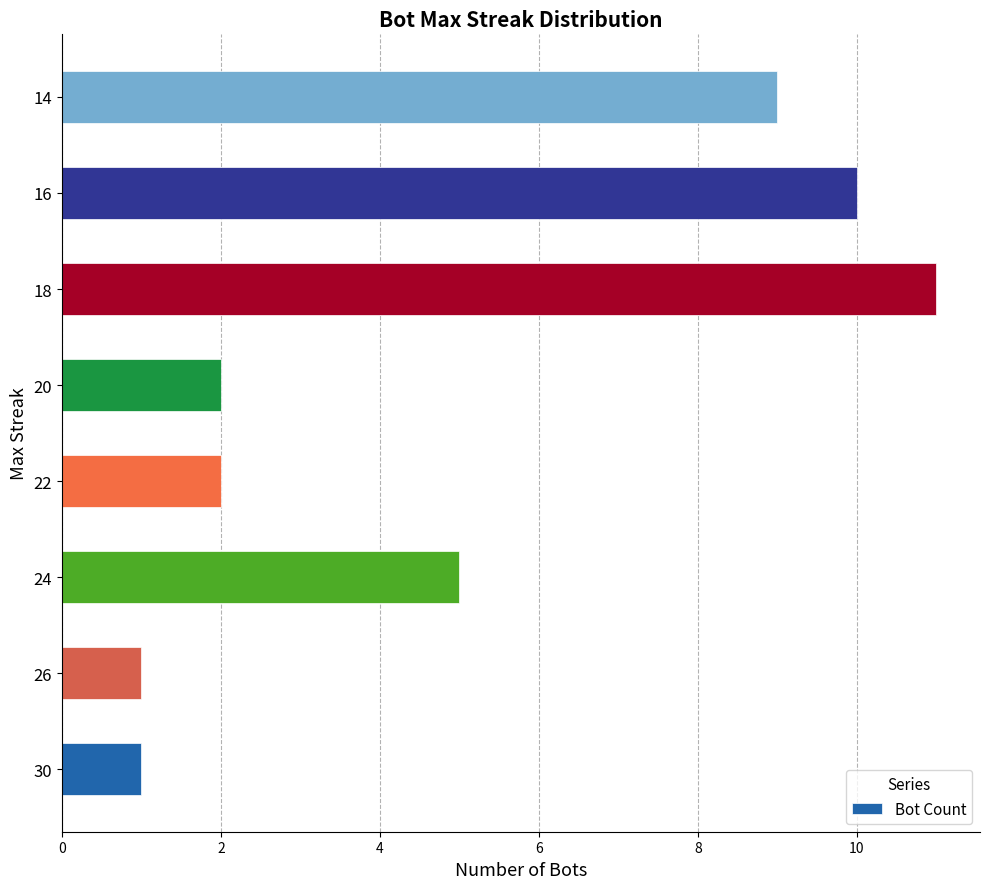

At which category does the chart reach its peak across all series?

18